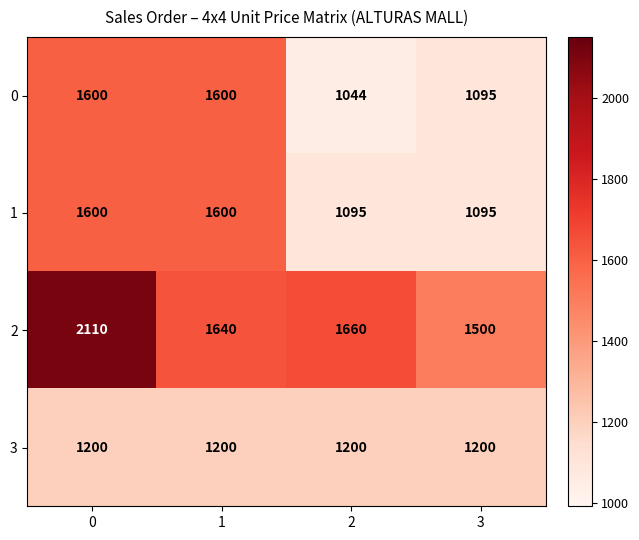

What is the sum of all 1 values?

5390